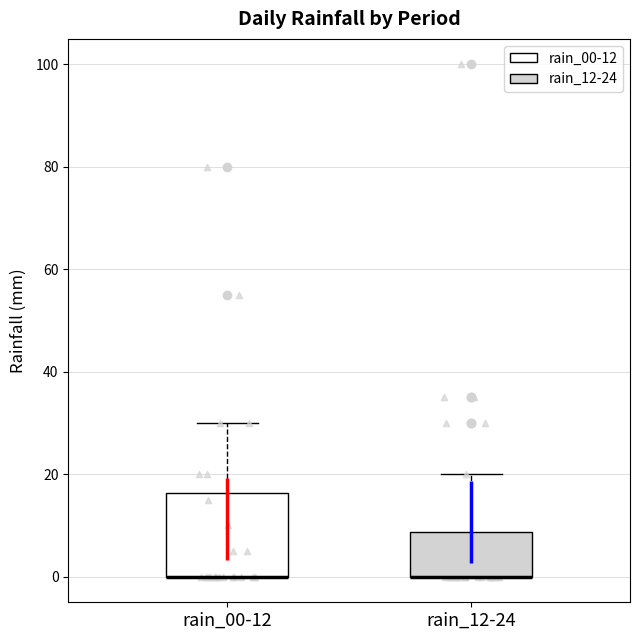

Reading left to right, transcribe this box plot: for each box, give where its median line is, the range the box spans, and where its two whiskers end, as read against the y-axis. The values are not printed on the chart, so give them approximately, as read against the axis.

rain_00-12: median 0 (drawn on the box's lower edge), box 0 to 16, whiskers 0 to 30
rain_12-24: median 0 (drawn on the box's lower edge), box 0 to 8, whiskers 0 to 20